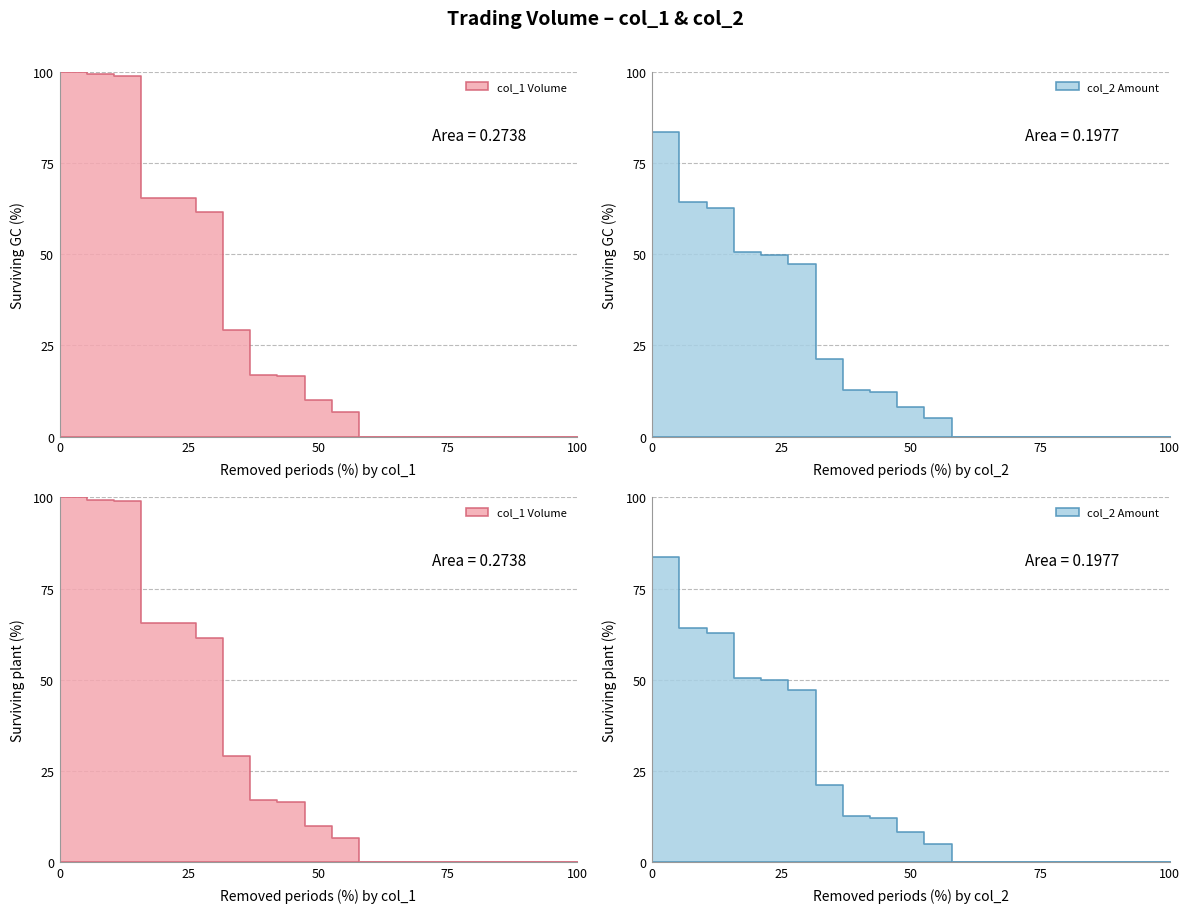

The value of col_2 at 103/04/09 is -122329. True or false?

False